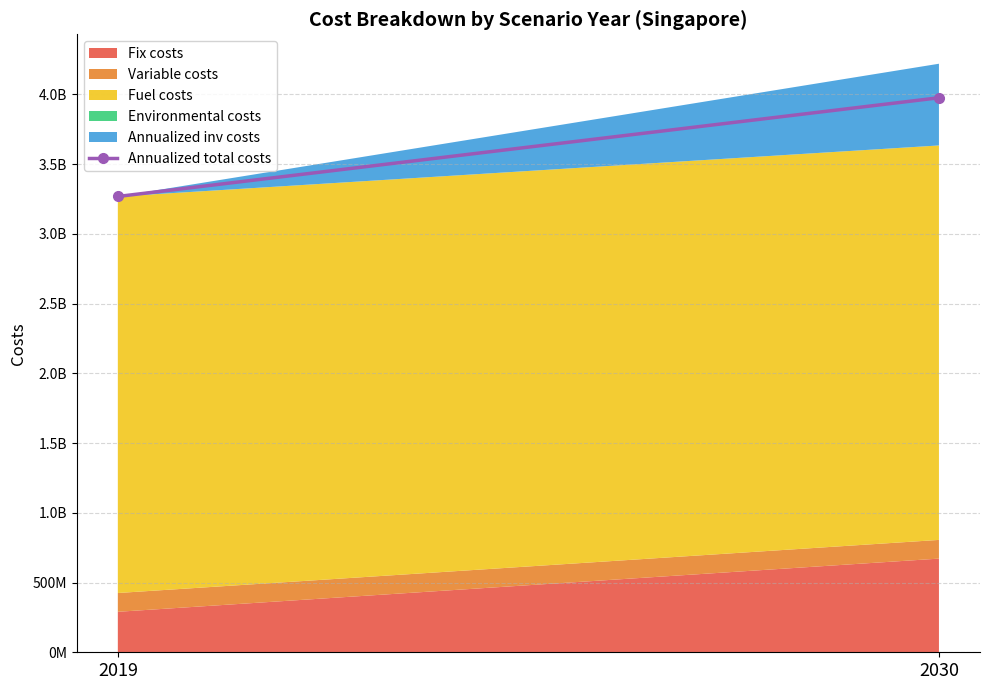

What is the change in value from 2019 to 2030?

+707820340.0